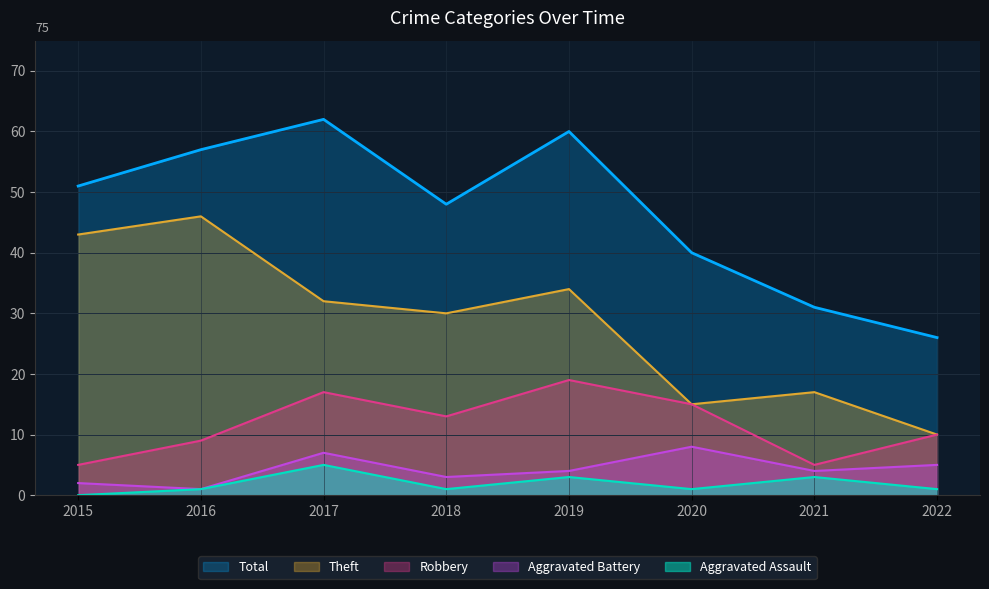

Which series has the widest spread of values?

Theft